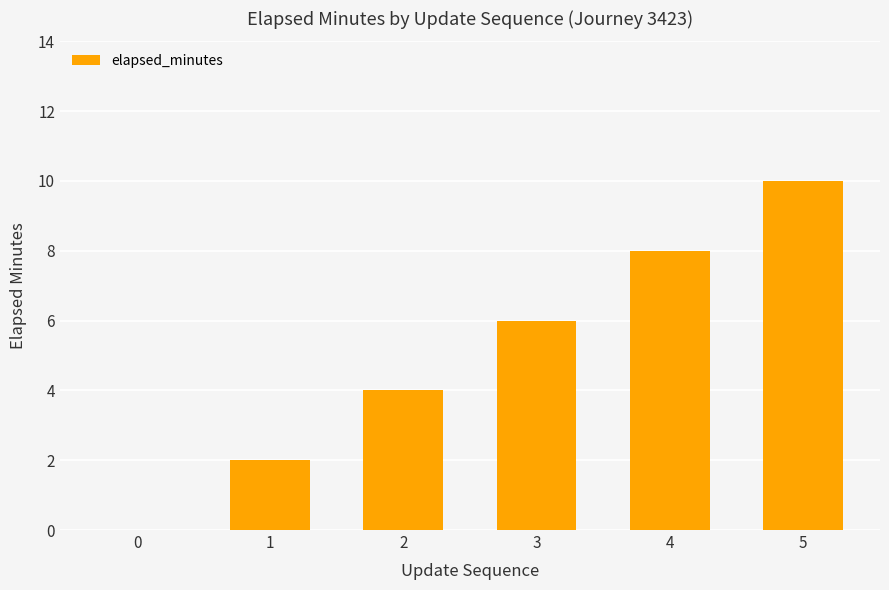

Is it true that the value at 2 is 4?

True